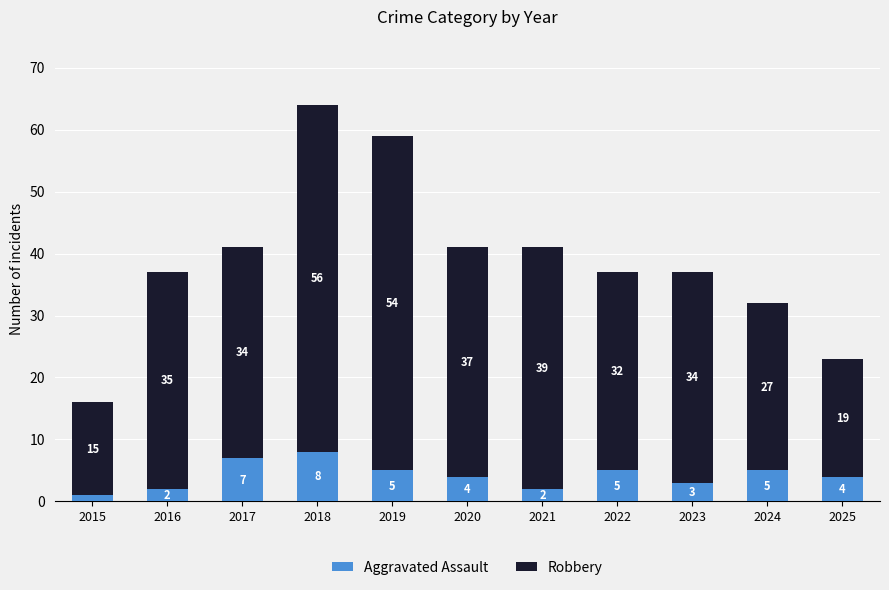

How many categories are shown in the chart?

11